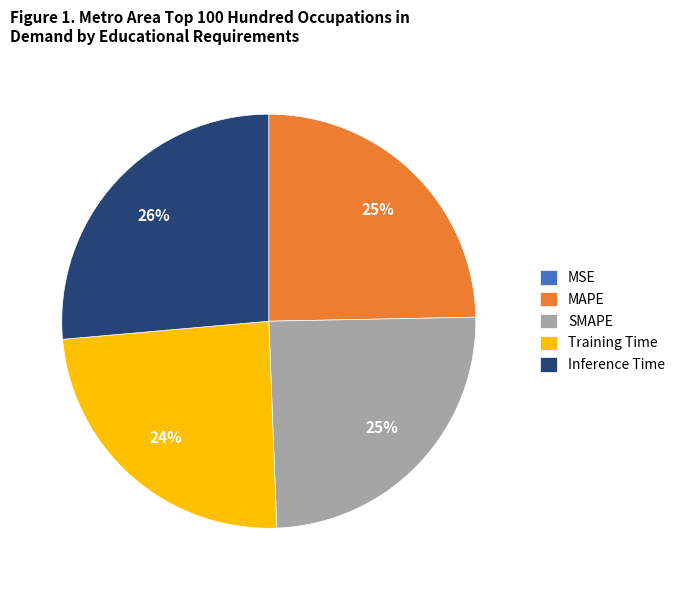

Which slice is the largest?

Inference Time